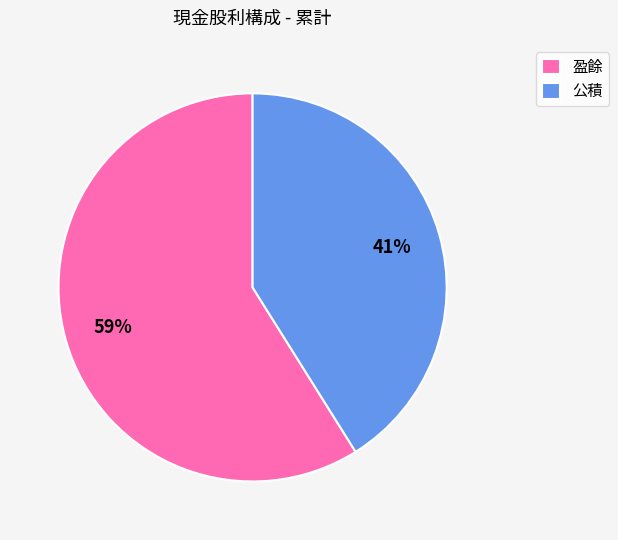

Is there a majority slice in this chart?

Yes